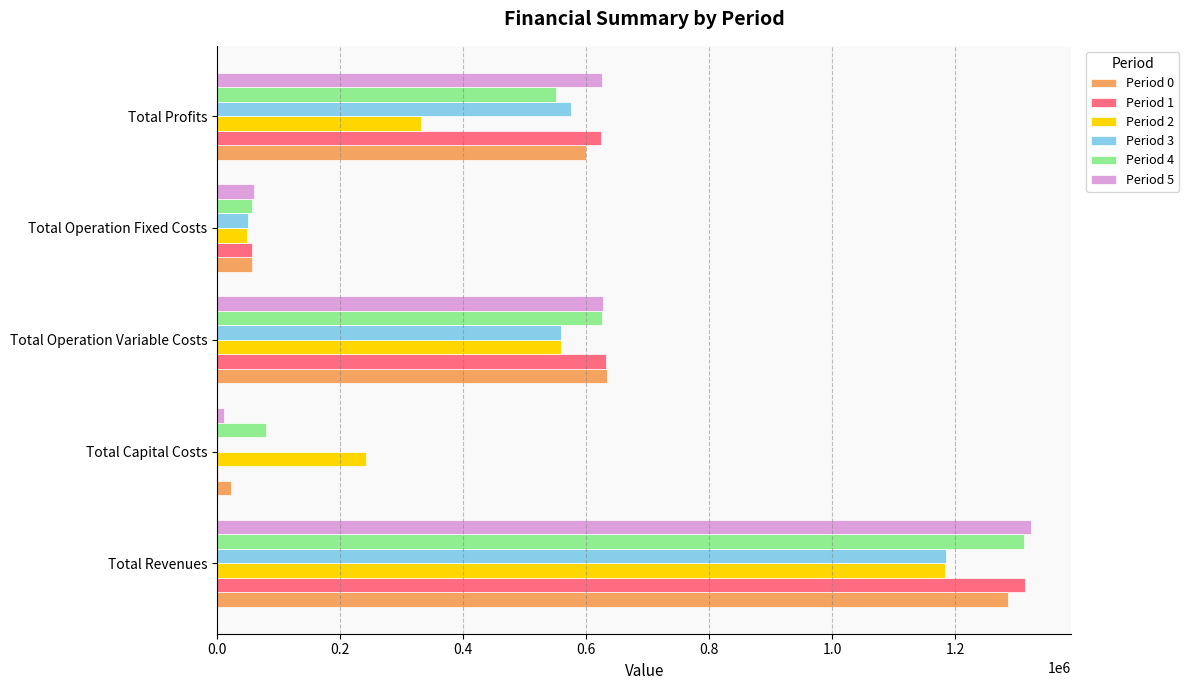

What is the sum of the Period 0 values at Total Operation Variable Costs and Total Revenues?

1918319.8